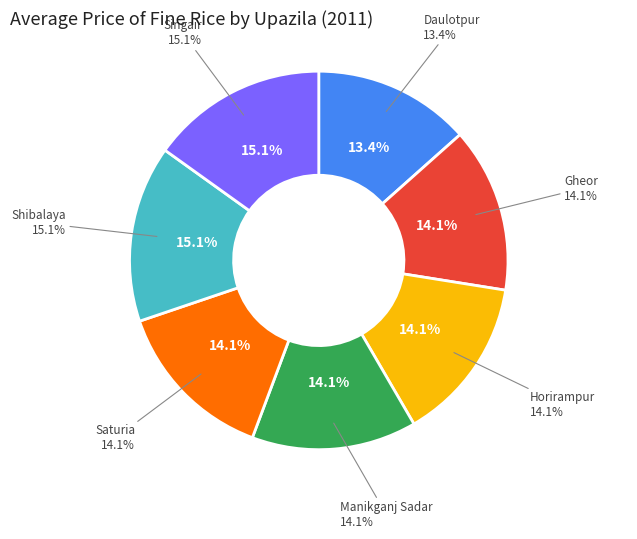

How much of the chart is everything except Horirampur?

85.9%